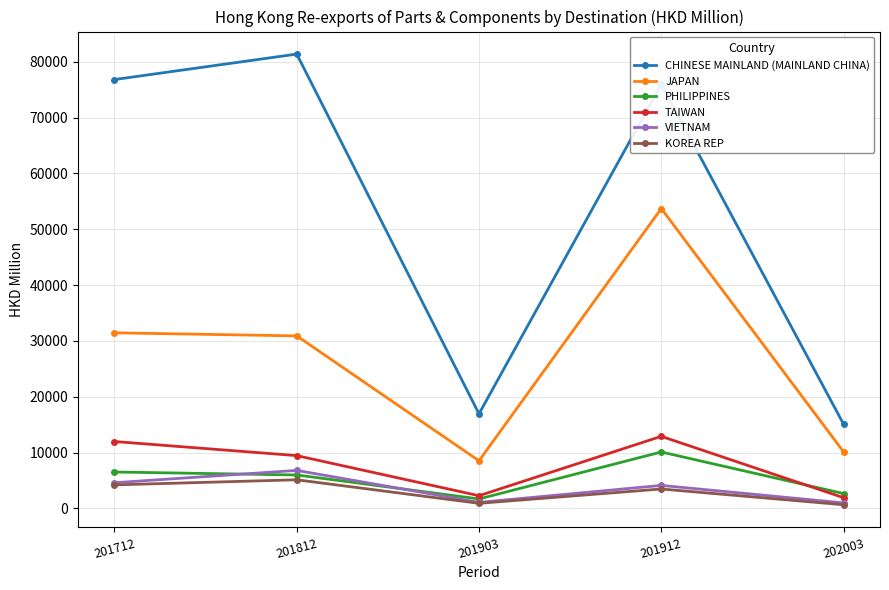

Where is KOREA REP nearest to the value 2891?

201912